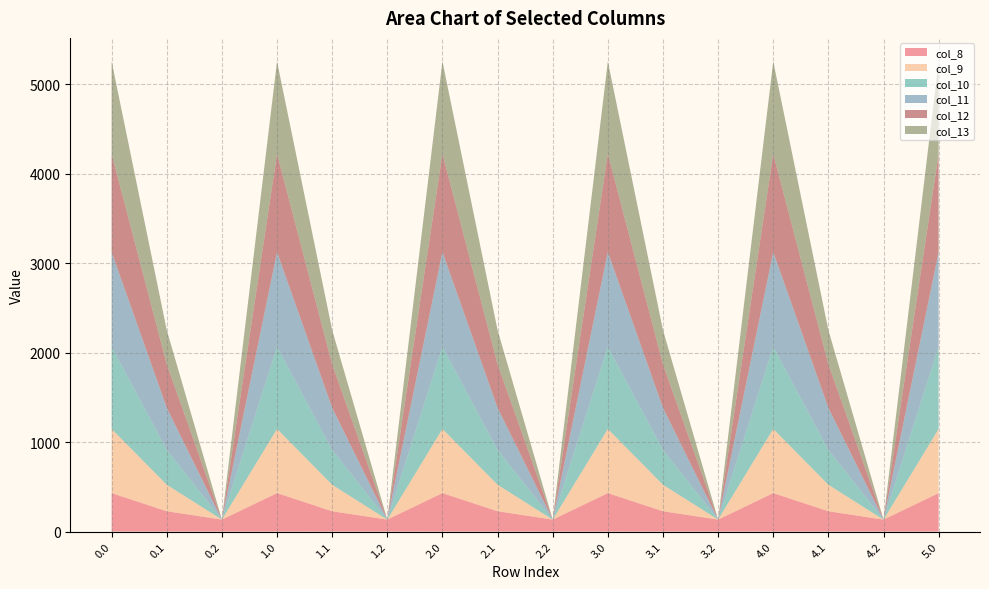

Reading left to right, list all the values displayed in this chart.

col_8: 0.0=430.3	0.1=227.5	0.2=134.2	1.0=430.3	1.1=227.5	1.2=134.2	2.0=430.3	2.1=227.5	2.2=134.2	3.0=430.3	3.1=227.5	3.2=134.2	4.0=430.3	4.1=227.5	4.2=134.2	5.0=430.3
col_9: 0.0=716.9	0.1=295.9	0.2=0.0	1.0=716.9	1.1=295.9	1.2=0.0	2.0=716.9	2.1=295.9	2.2=0.0	3.0=716.9	3.1=295.9	3.2=0.0	4.0=716.9	4.1=295.9	4.2=0.0	5.0=716.9
col_10: 0.0=916.2	0.1=388.1	0.2=0.0	1.0=916.2	1.1=388.1	1.2=0.0	2.0=916.2	2.1=388.1	2.2=0.0	3.0=916.2	3.1=388.1	3.2=0.0	4.0=916.2	4.1=388.1	4.2=0.0	5.0=916.2
col_11: 0.0=1060.3	0.1=471.7	0.2=0.0	1.0=1060.3	1.1=471.7	1.2=0.0	2.0=1060.3	2.1=471.7	2.2=0.0	3.0=1060.3	3.1=471.7	3.2=0.0	4.0=1060.3	4.1=471.7	4.2=0.0	5.0=1060.3
col_12: 0.0=1096.7	0.1=485.4	0.2=0.0	1.0=1096.7	1.1=485.4	1.2=0.0	2.0=1096.7	2.1=485.4	2.2=0.0	3.0=1096.7	3.1=485.4	3.2=0.0	4.0=1096.7	4.1=485.4	4.2=0.0	5.0=1096.7
col_13: 0.0=1032.9	0.1=382.7	0.2=0.0	1.0=1032.9	1.1=382.7	1.2=0.0	2.0=1032.9	2.1=382.7	2.2=0.0	3.0=1032.9	3.1=382.7	3.2=0.0	4.0=1032.9	4.1=382.7	4.2=0.0	5.0=1032.9